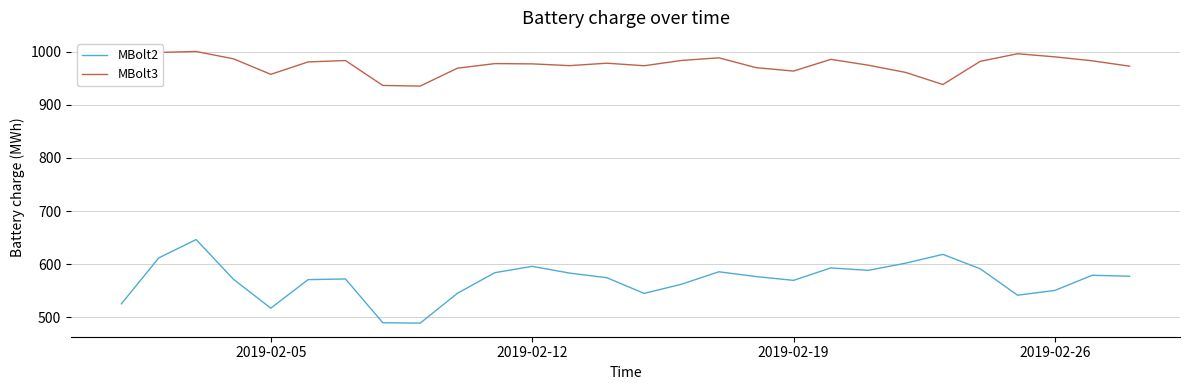

True or false: MBolt2 and MBolt3 intersect in this chart.

False